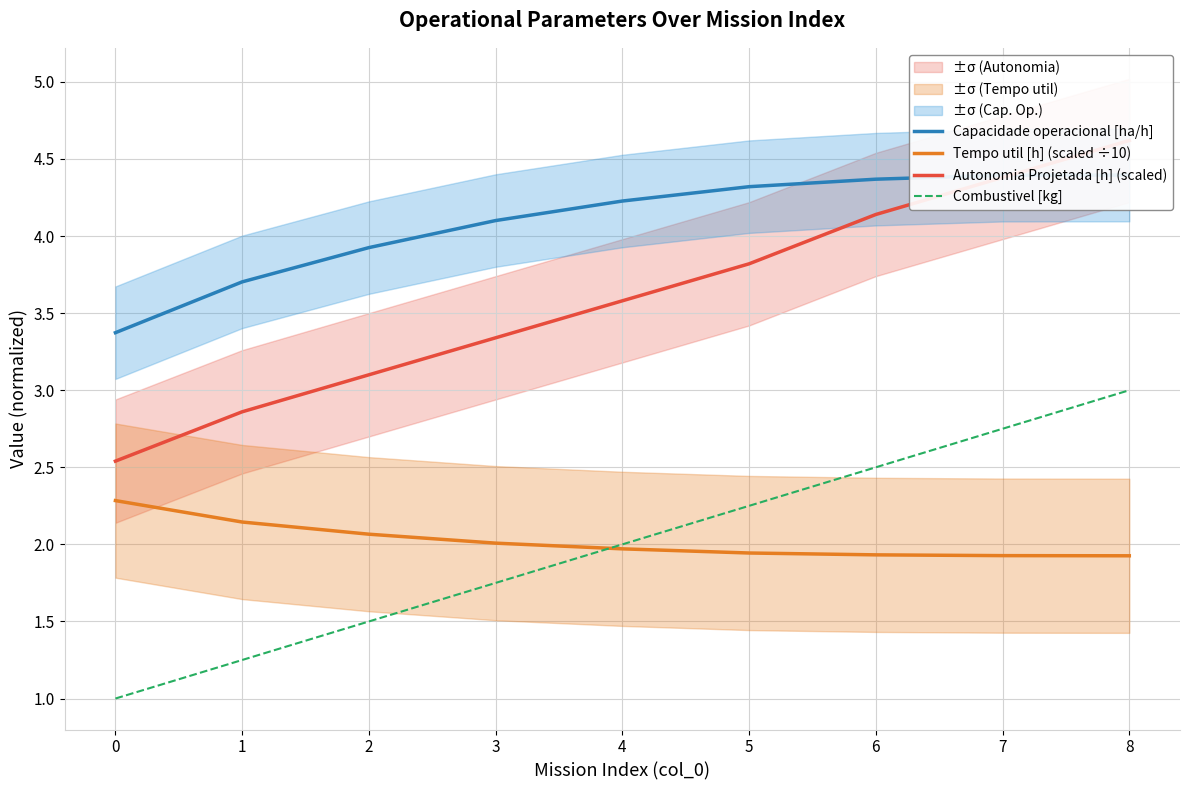

What is the sum of all Capacidade operacional [ha/h] values?

36.8